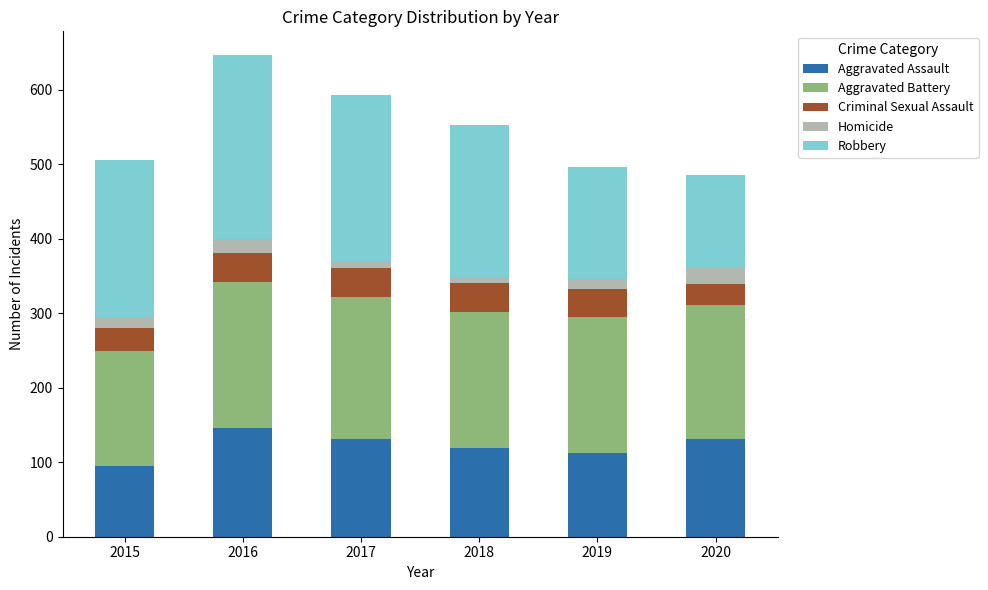

What is the lowest value of the Aggravated Assault series?

95